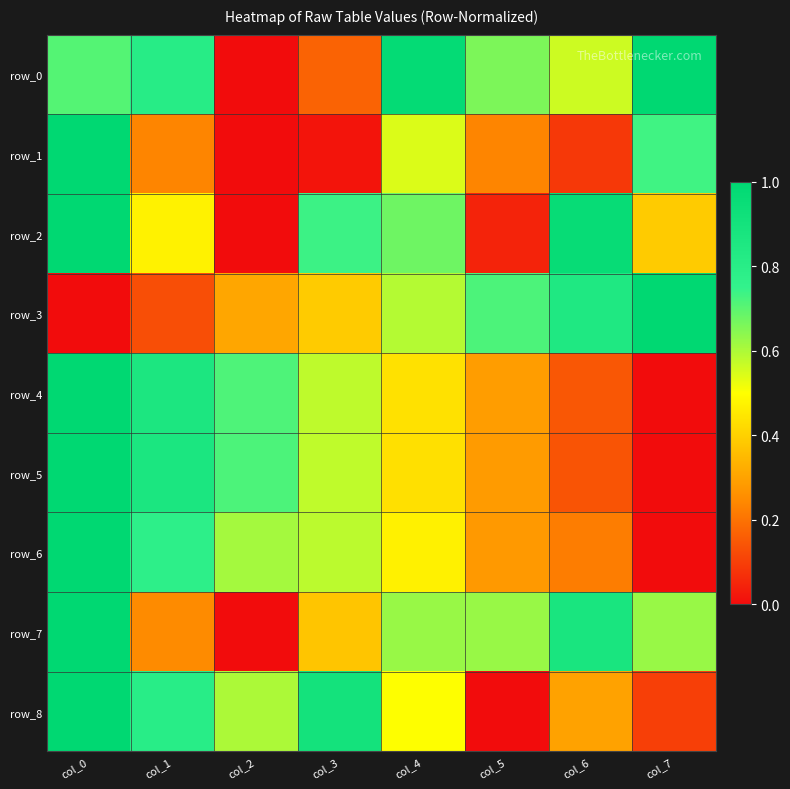

How many data points in row_1 are above 0?

7